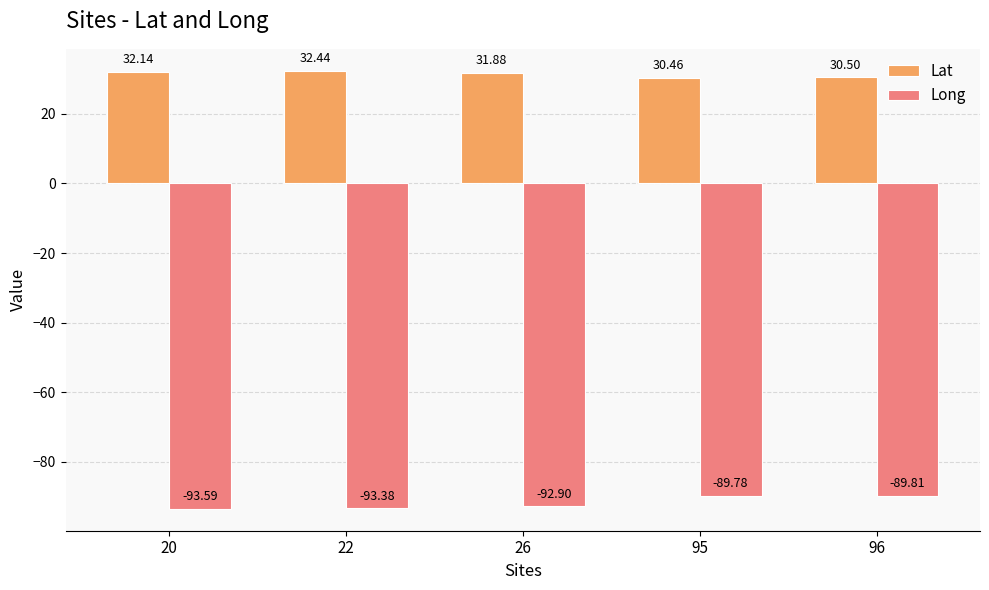

Rank the categories by Lat value from highest to lowest.

22, 20, 26, 96, 95